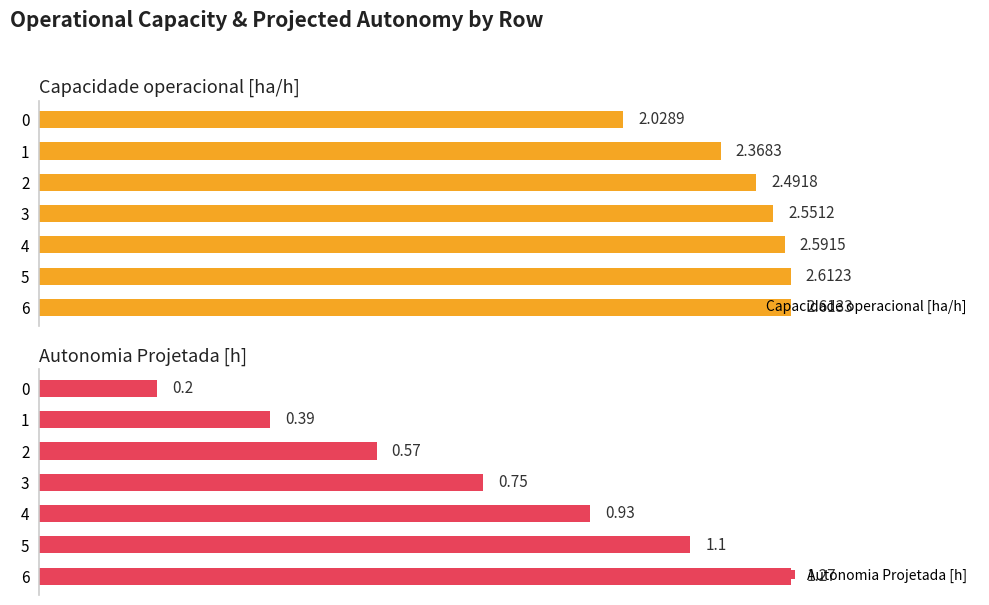

How many distinct data groups are displayed?

2